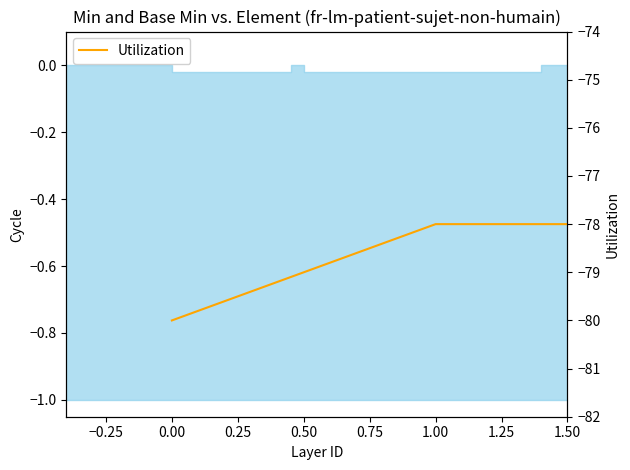

What is the change in value from 0.00 to 1.00?

+2